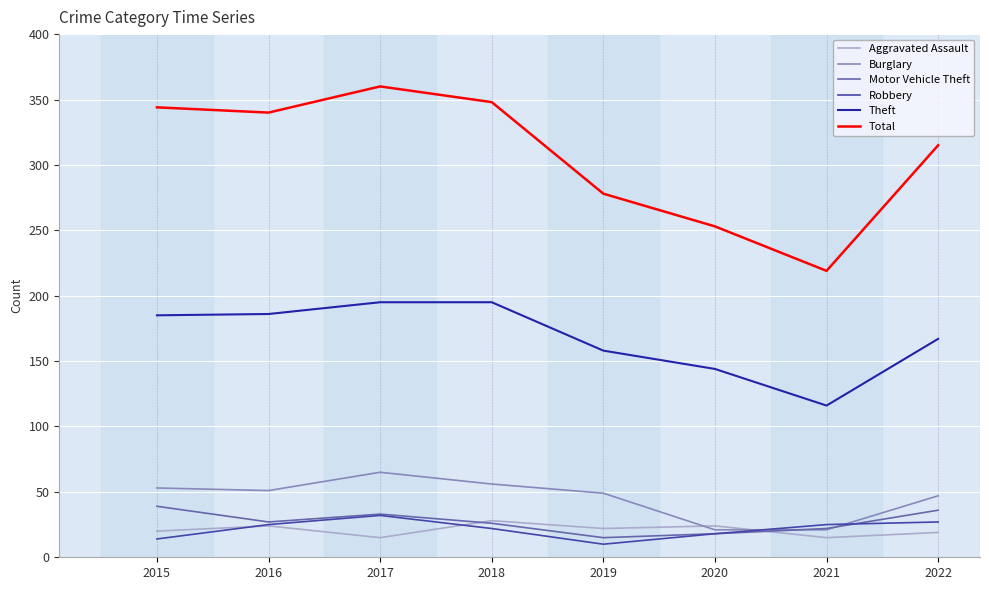

Which series changed the most between 2015 and 2020?

Total